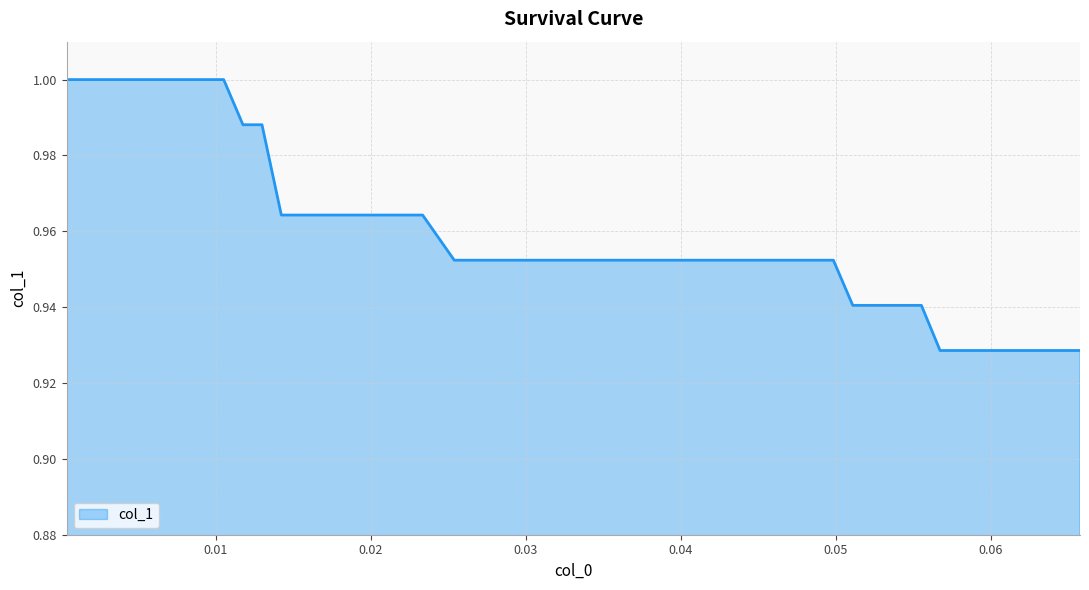

What is the smallest value displayed?

0.9